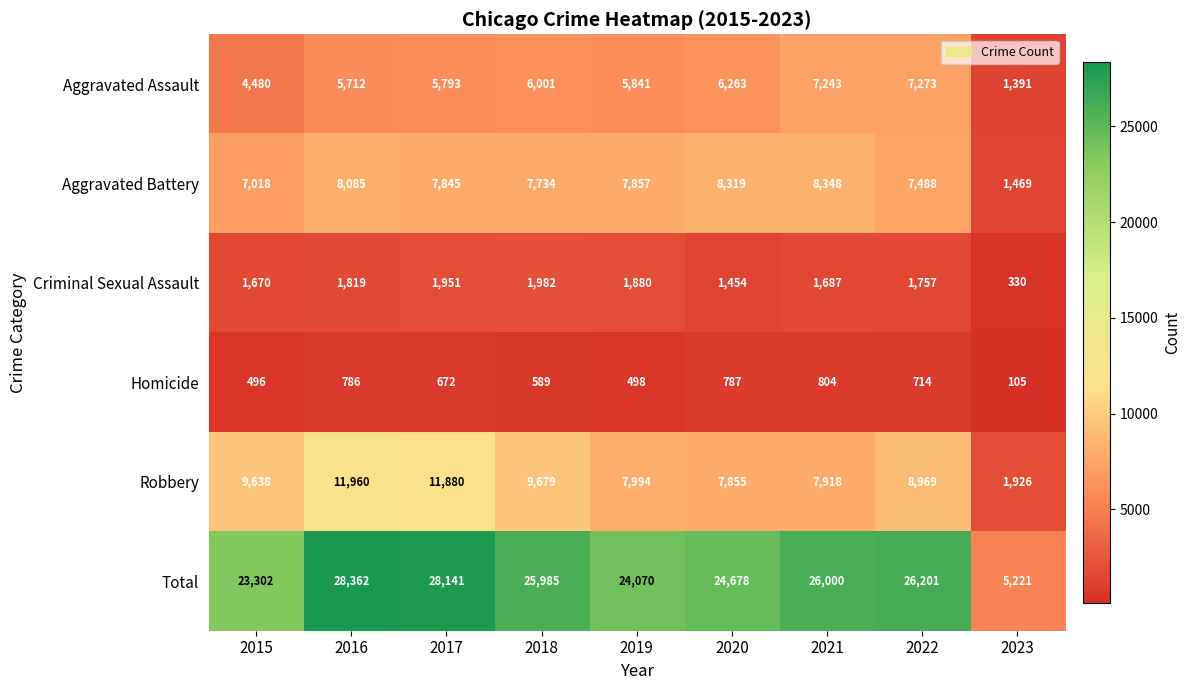

The value of Aggravated Assault at 2015 is 1365. True or false?

False